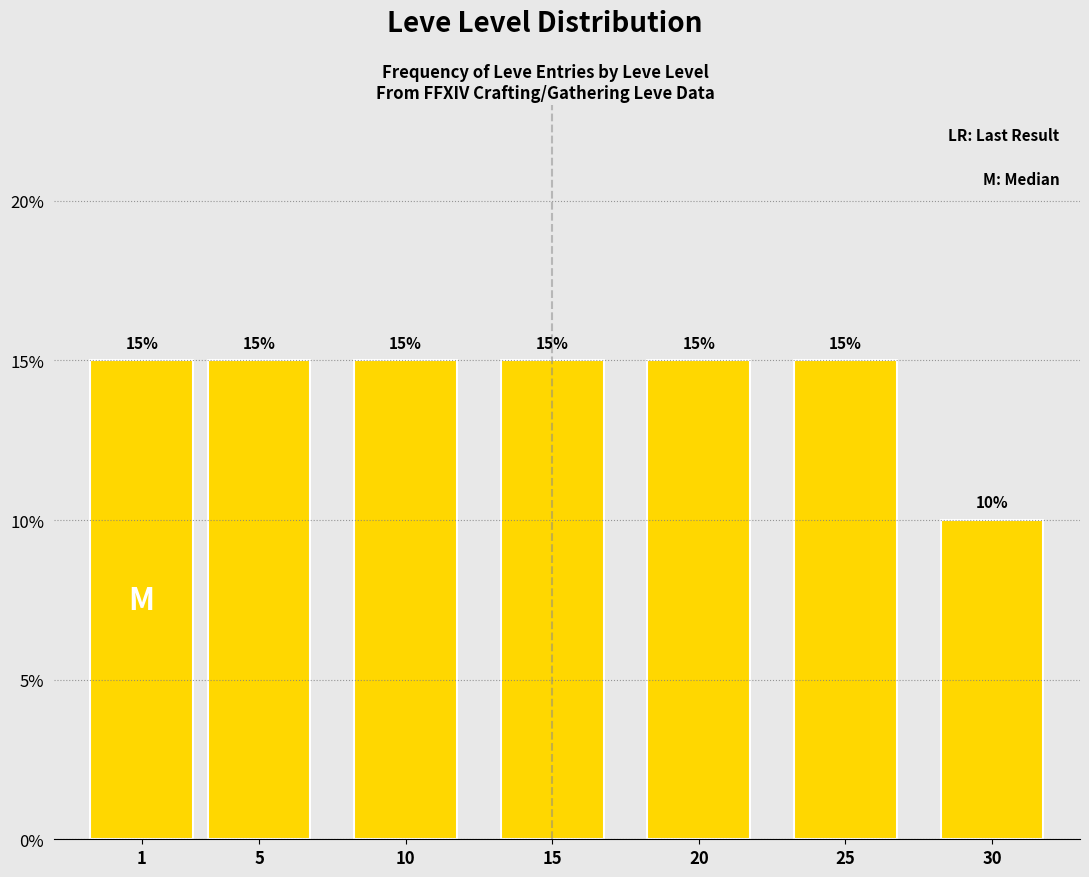

Reading left to right, list all the values displayed in this chart.

1=15	5=15	10=15	15=15	20=15	25=15	30=10